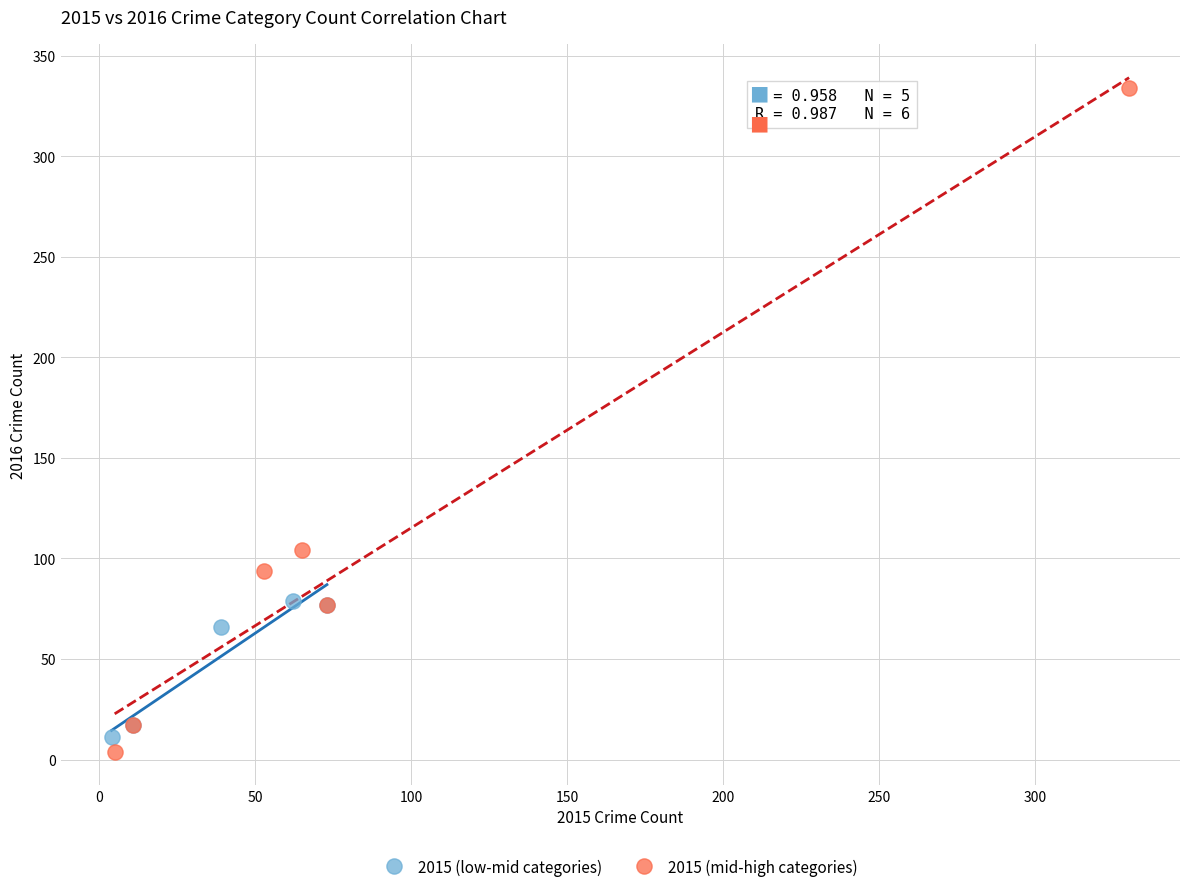

Which series has the widest spread of Y values?

2015 (mid-high categories)